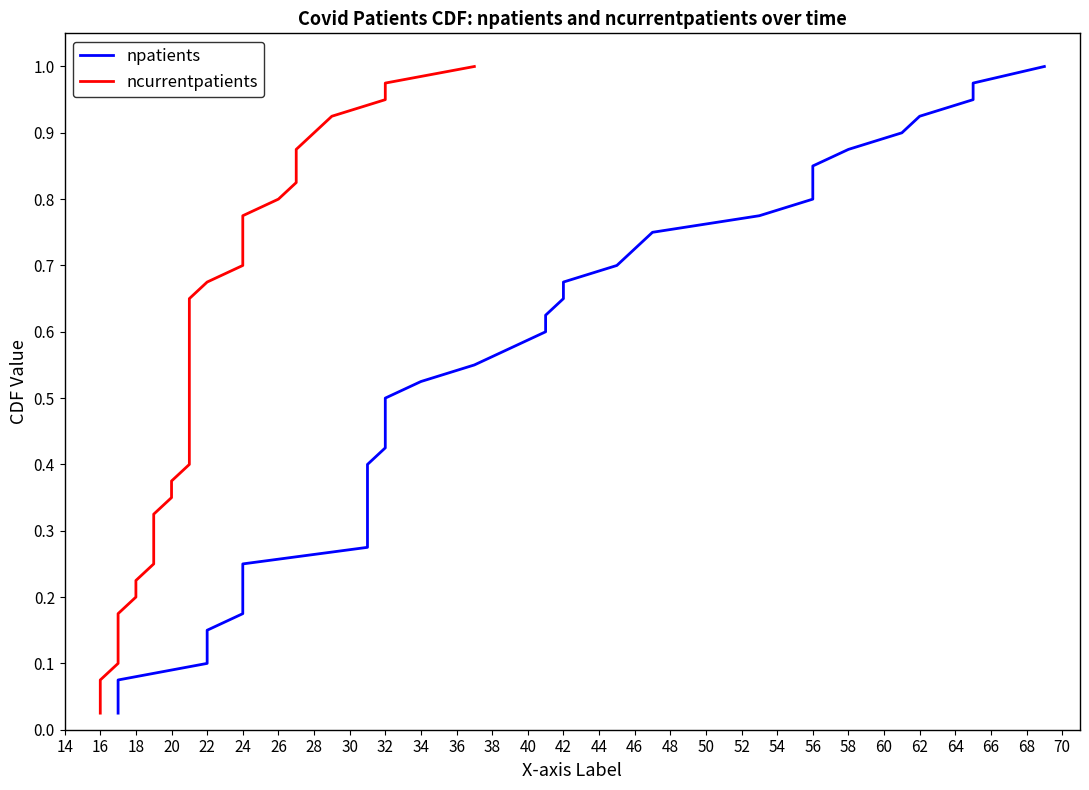

True or false: npatients and ncurrentpatients intersect in this chart.

False